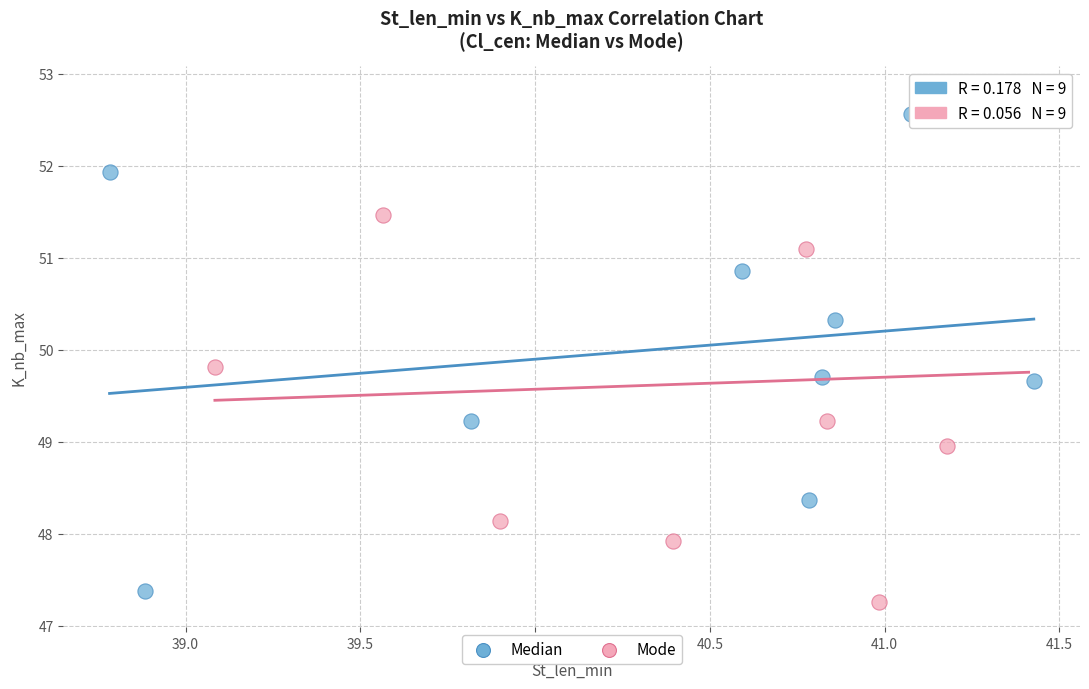

Which series contains the lowest Y value?

Mode